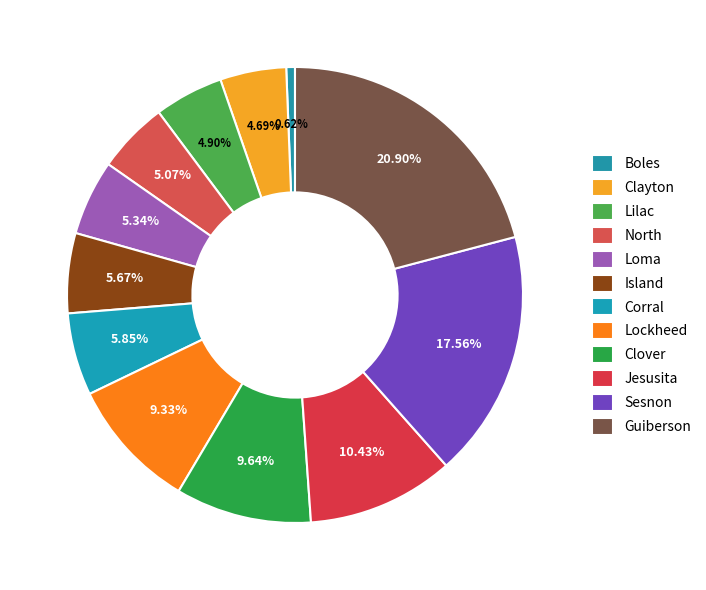

What is the ratio of the value at Clover to the value at Lilac?

2.0